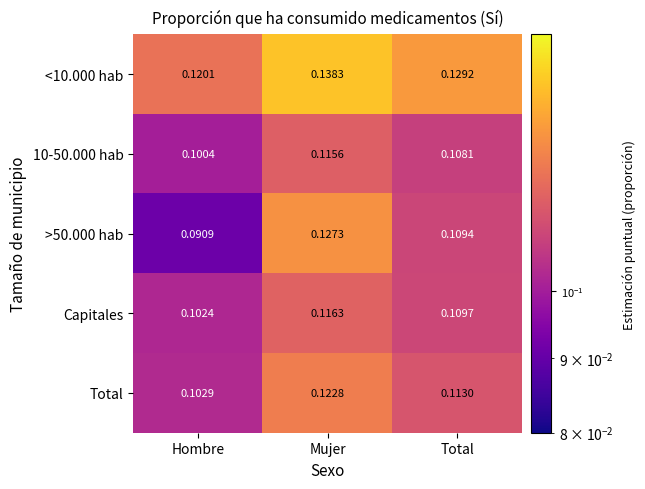

At which category is the sum across all series the highest?

Mujer